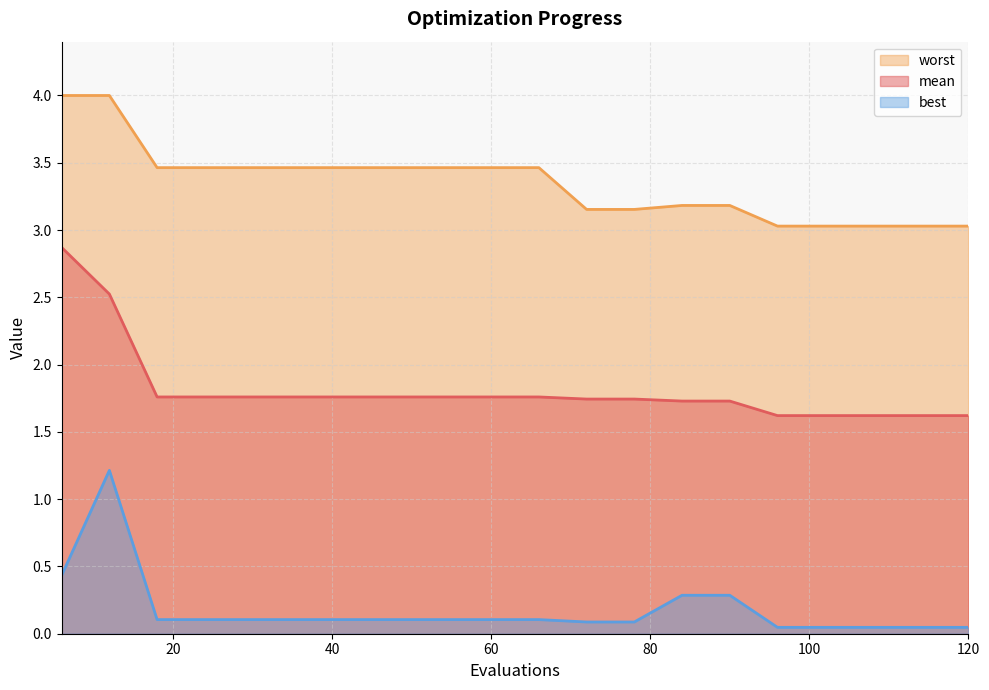

What are all the series names shown in the legend?

worst, mean, best